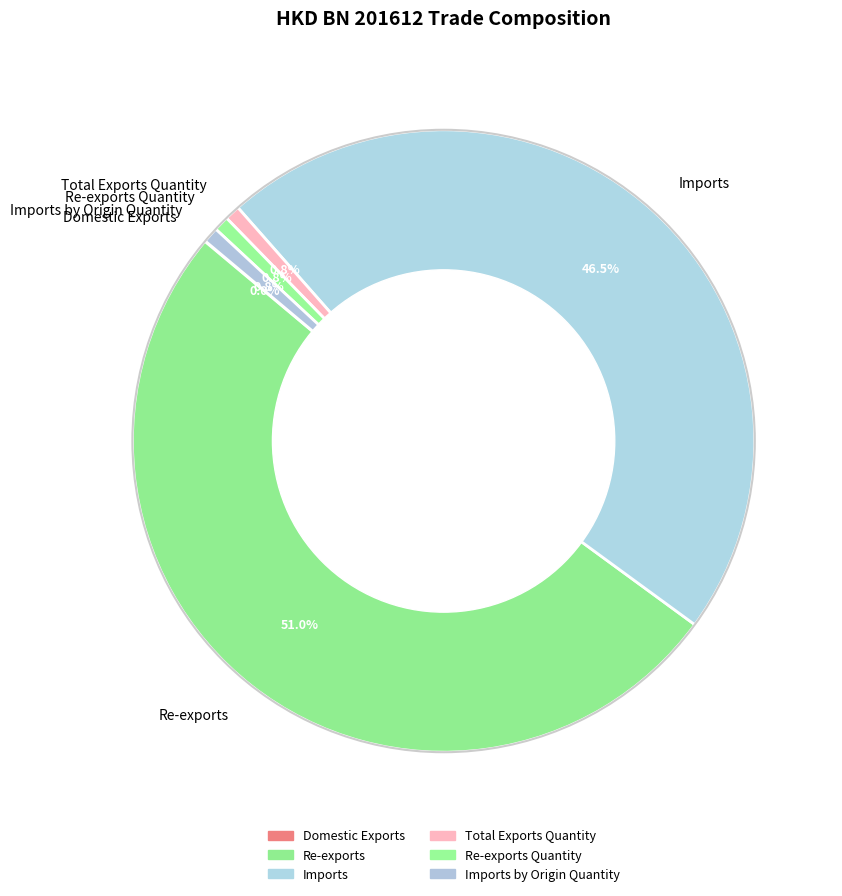

What portion of the pie excludes Re-exports Quantity?

99.2%